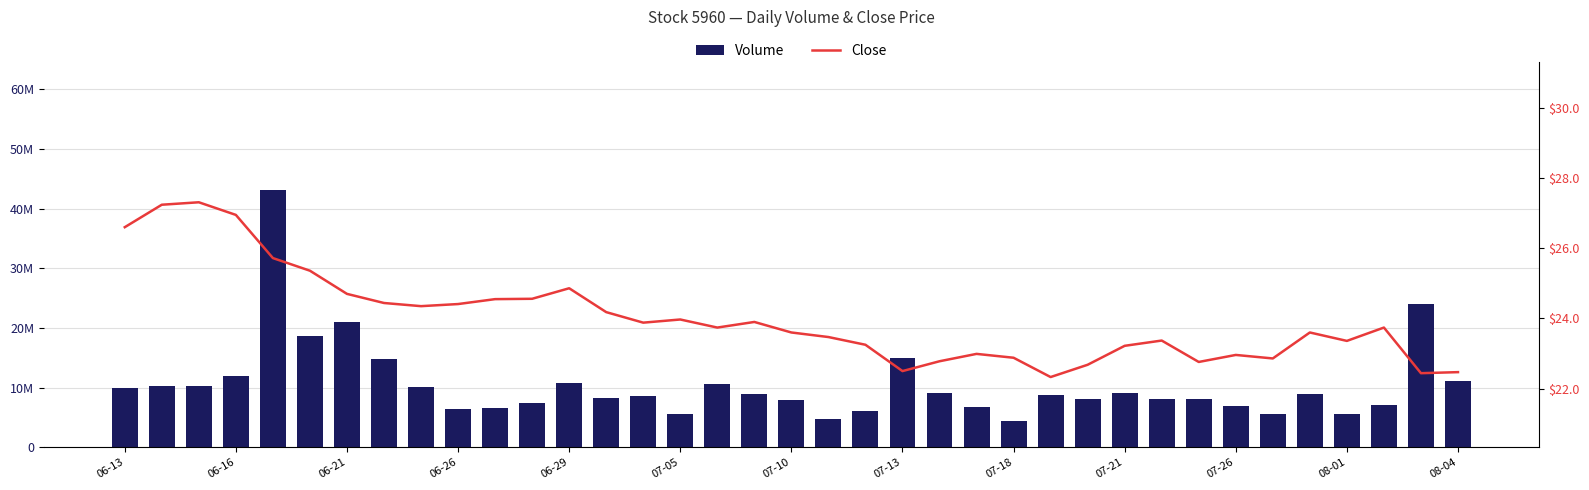

Reading left to right, extract all data points from this chart.

Volume: 10001215.0	10276780.0	10311725.0	11894006.0	43059324.0	18616638.0	21075049.0	14707254.0	10092164.0	6331618.0	6548463.0	7425723.0	10785646.0	8324969.0	8531499.0	5541467.0	10607772.0	8895865.0	7861457.0	4660831.0	6023054.0	14884782.0	9033474.0	6757823.0	4457574.0	8724451.0	8097406.0	9098691.0	8060995.0	8089070.0	6960395.0	5585254.0	8949882.0	5653146.0	7106269.0	23962906.0	11062201.0
Close: 26.6	27.2	27.3	26.9	25.7	25.4	24.7	24.4	24.4	24.4	24.6	24.6	24.9	24.2	23.9	24.0	23.7	23.9	23.6	23.5	23.2	22.5	22.8	23.0	22.9	22.3	22.7	23.2	23.4	22.8	23.0	22.9	23.6	23.4	23.7	22.4	22.5